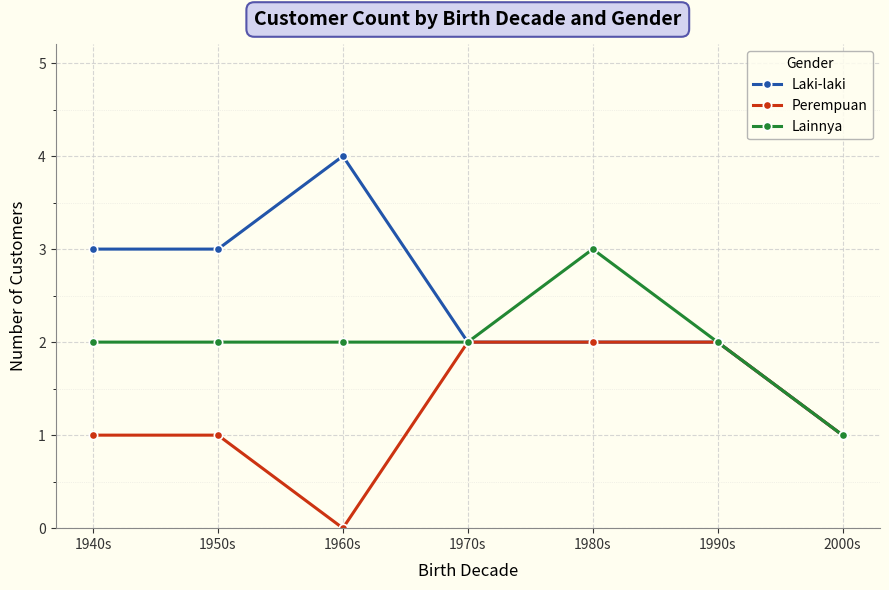

What are all the series names shown in the legend?

Laki-laki, Perempuan, Lainnya